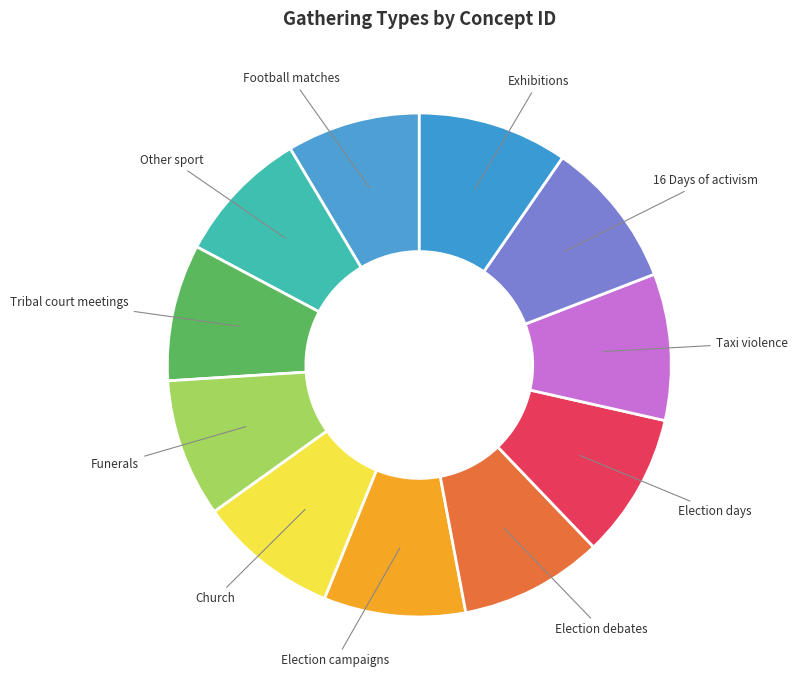

The Funerals slice represents 9% of the pie. True or false?

True